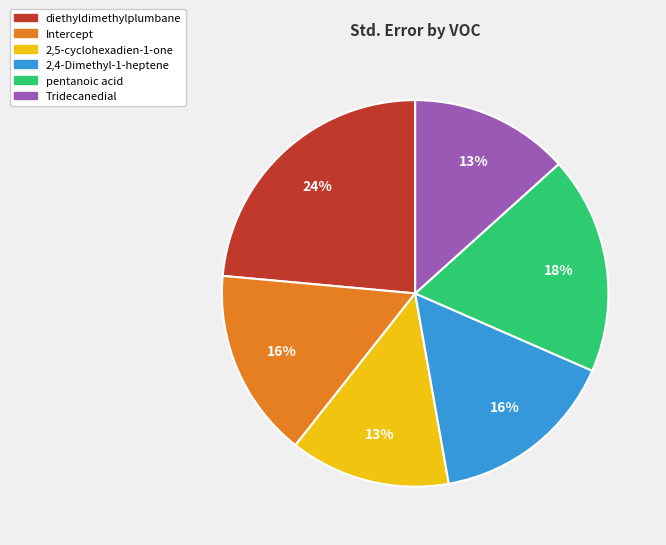

True or false: 2,4-Dimethyl-1-heptene accounts for 22% of the total.

False